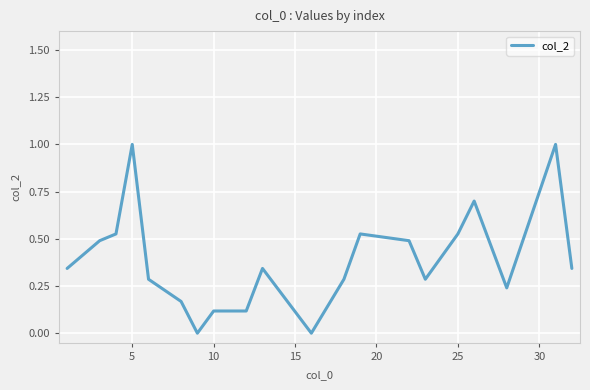

What is the difference between the maximum and minimum values?

1.0